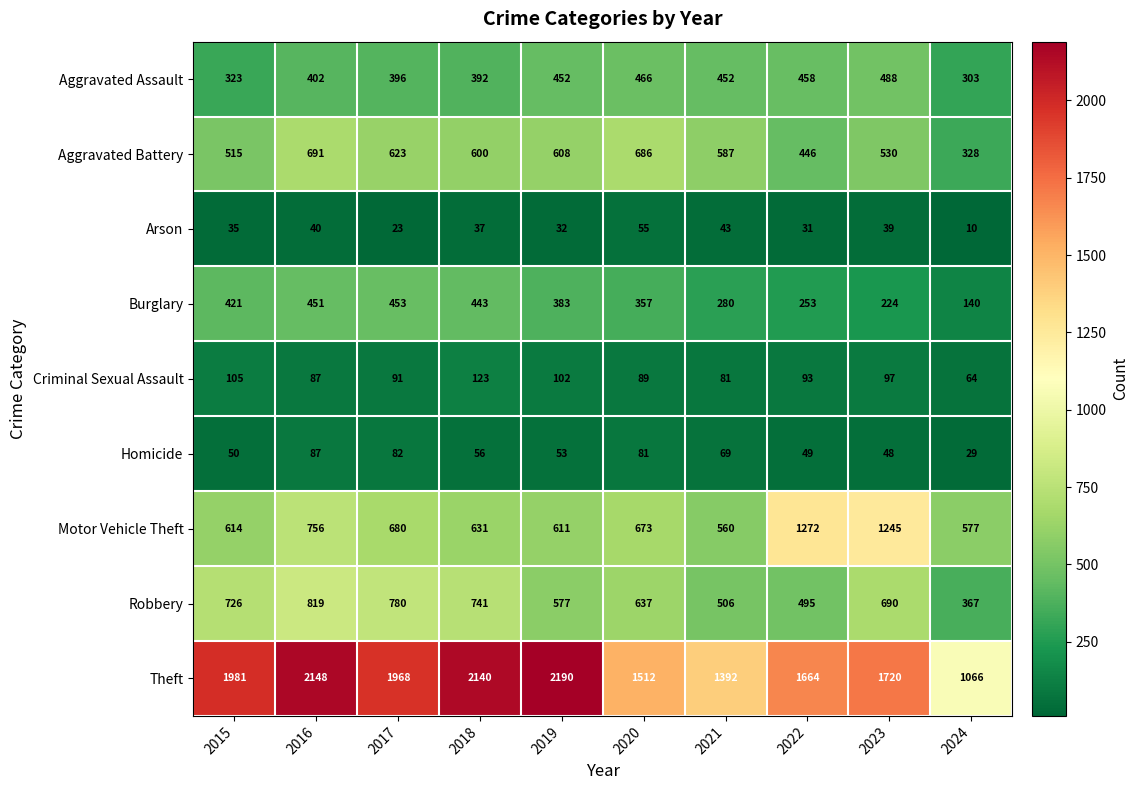

At how many categories does at least one series exceed 2089?

3